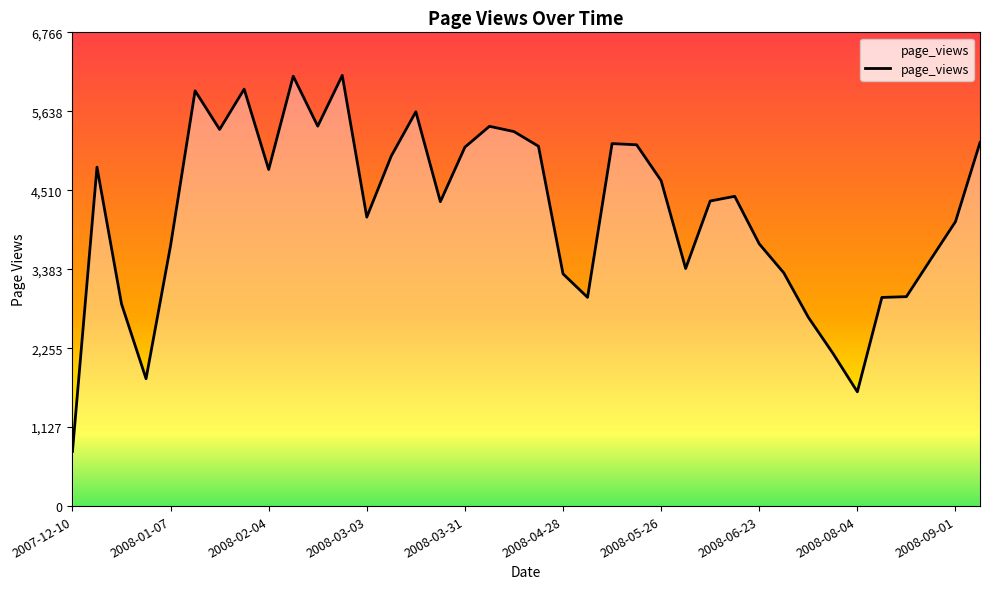

What is the greatest value displayed?

6151